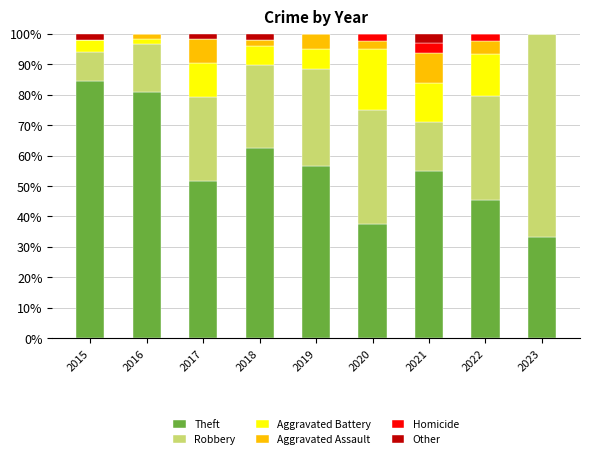

How many series are shown in this chart?

6